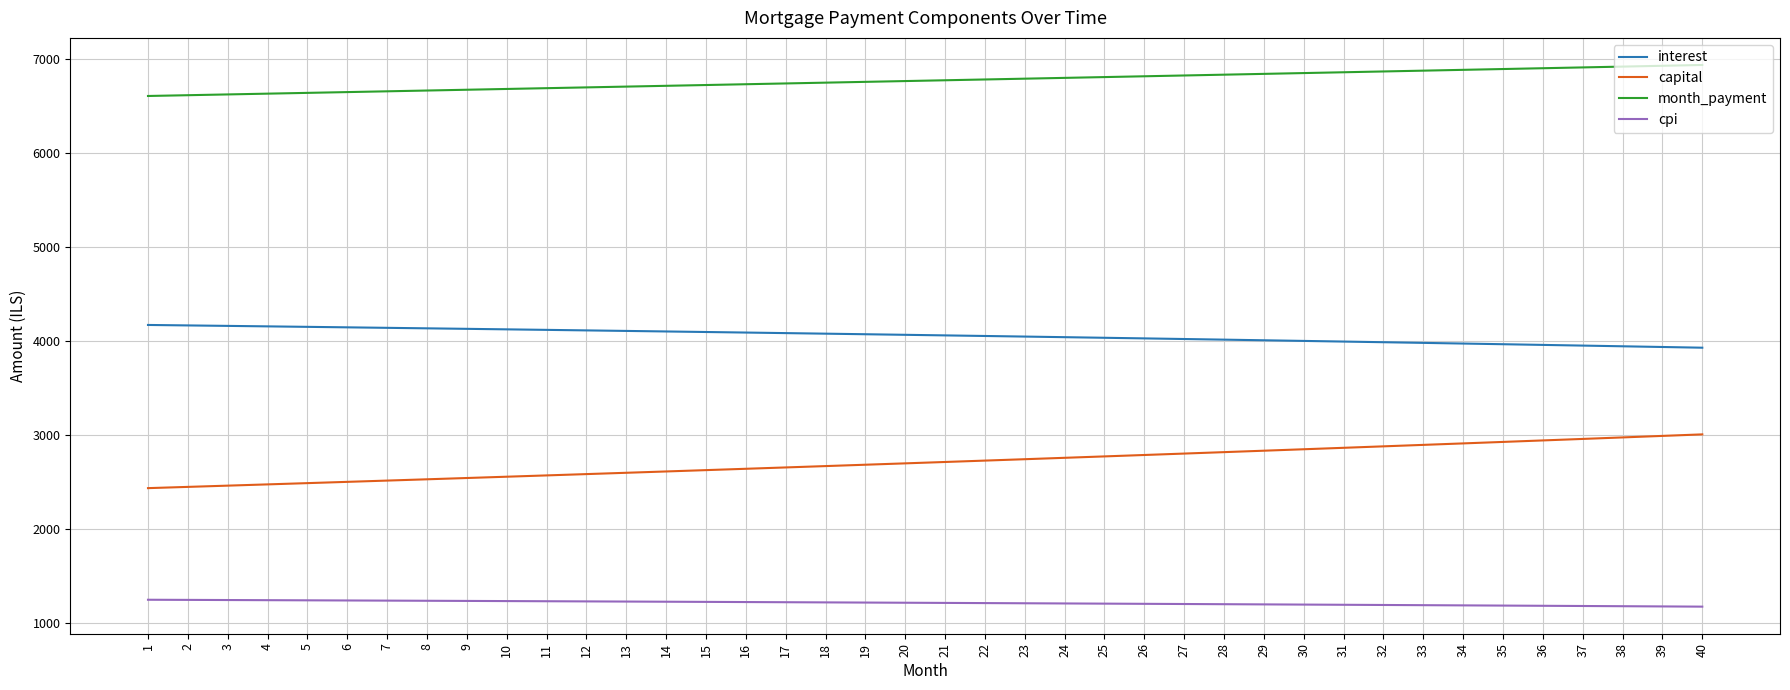

True or false: interest has a value of 6976.3 at 15.

False